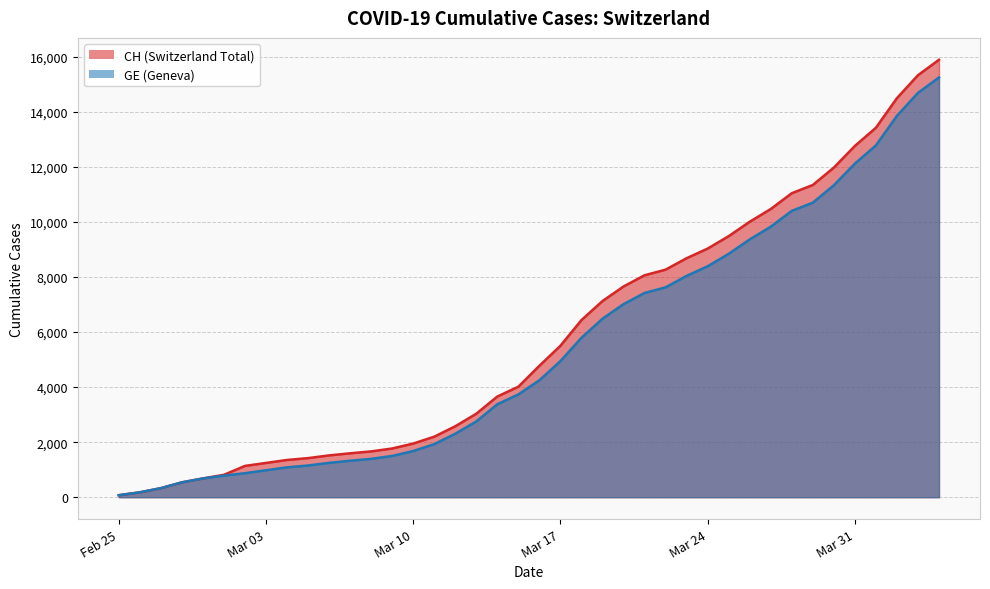

Is the value of CH at 2020-04-02 greater than the value of GE at 2020-03-30?

Yes